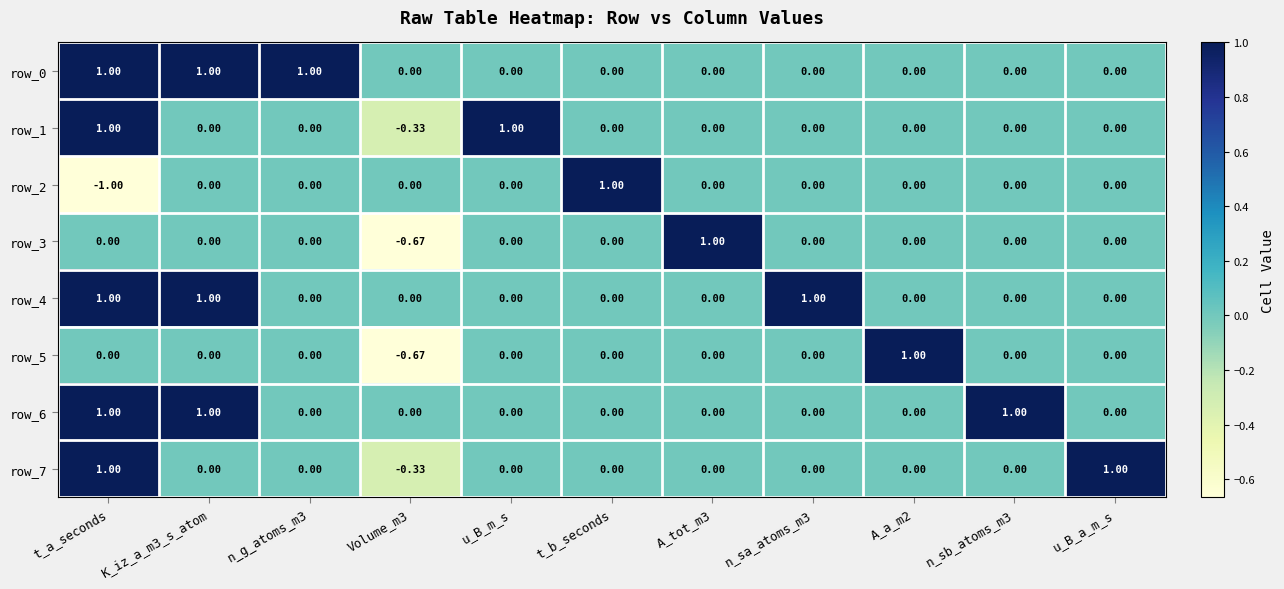

The row_0 series shows -0.5 at n_sa_atoms_m3. True or false?

False